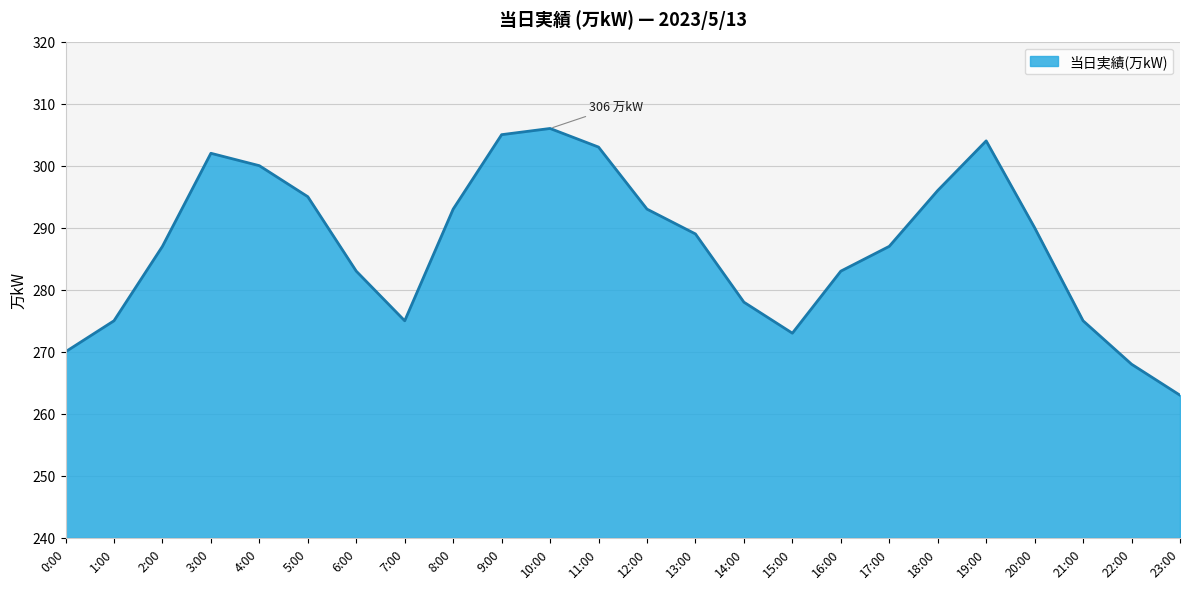

Where is the first local maximum?

3:00